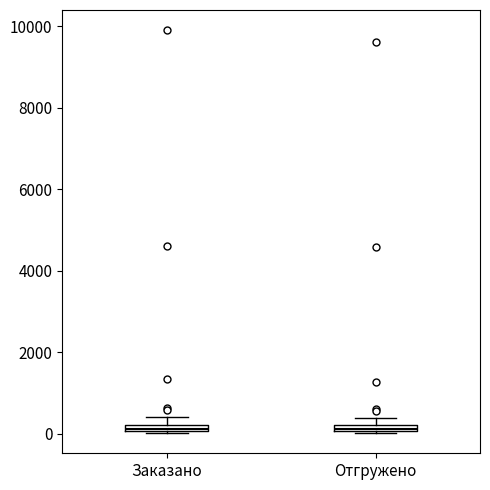

Where is the lower edge of the box for Отгружено on the y-axis? The values are not printed on the chart, so give them approximately, as read against the axis.

0